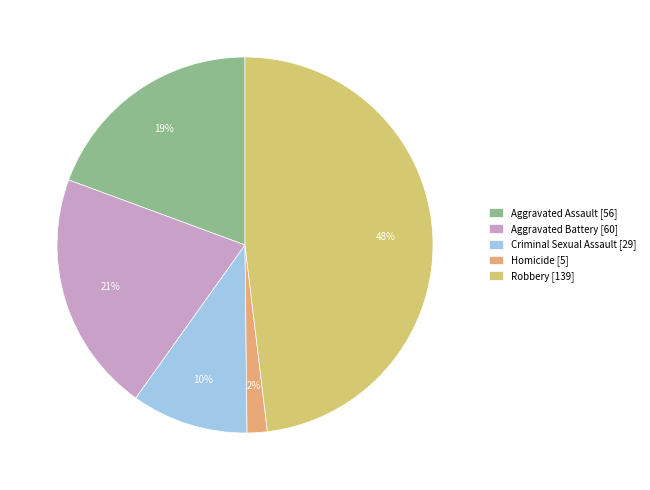

The Criminal Sexual Assault slice represents 10% of the pie. True or false?

True